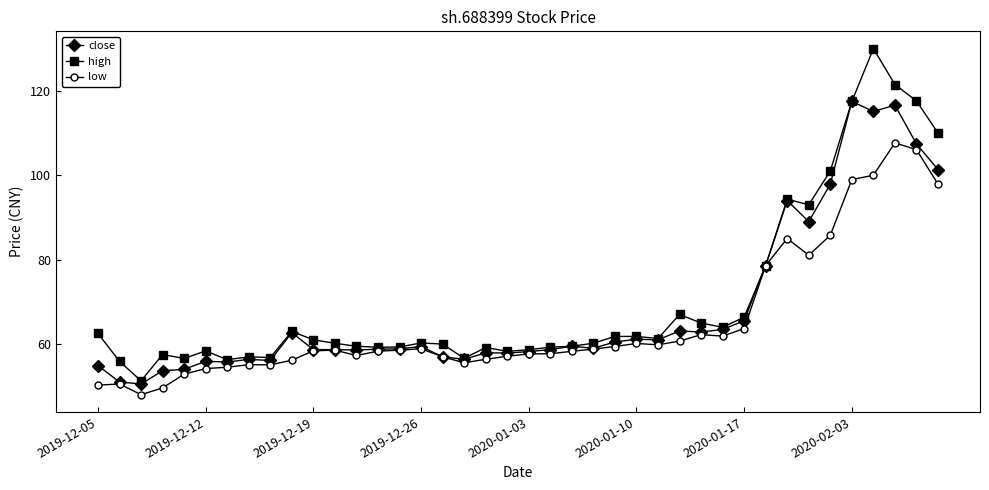

At how many categories does at least one series exceed 80?

8